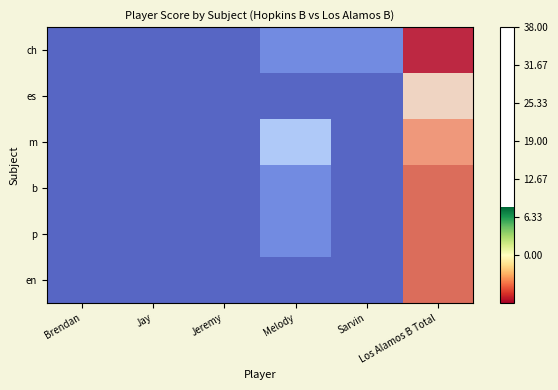

Reading left to right, transcribe all the data shown in this chart.

ch: Brendan=0	Jay=0	Jeremy=0	Melody=4	Sarvin=4	Los Alamos B Total=38
es: Brendan=0	Jay=0	Jeremy=0	Melody=0	Sarvin=0	Los Alamos B Total=22
m: Brendan=0	Jay=0	Jeremy=0	Melody=12	Sarvin=0	Los Alamos B Total=30
b: Brendan=0	Jay=0	Jeremy=0	Melody=4	Sarvin=0	Los Alamos B Total=34
p: Brendan=0	Jay=0	Jeremy=0	Melody=4	Sarvin=0	Los Alamos B Total=34
en: Brendan=0	Jay=0	Jeremy=0	Melody=0	Sarvin=0	Los Alamos B Total=34